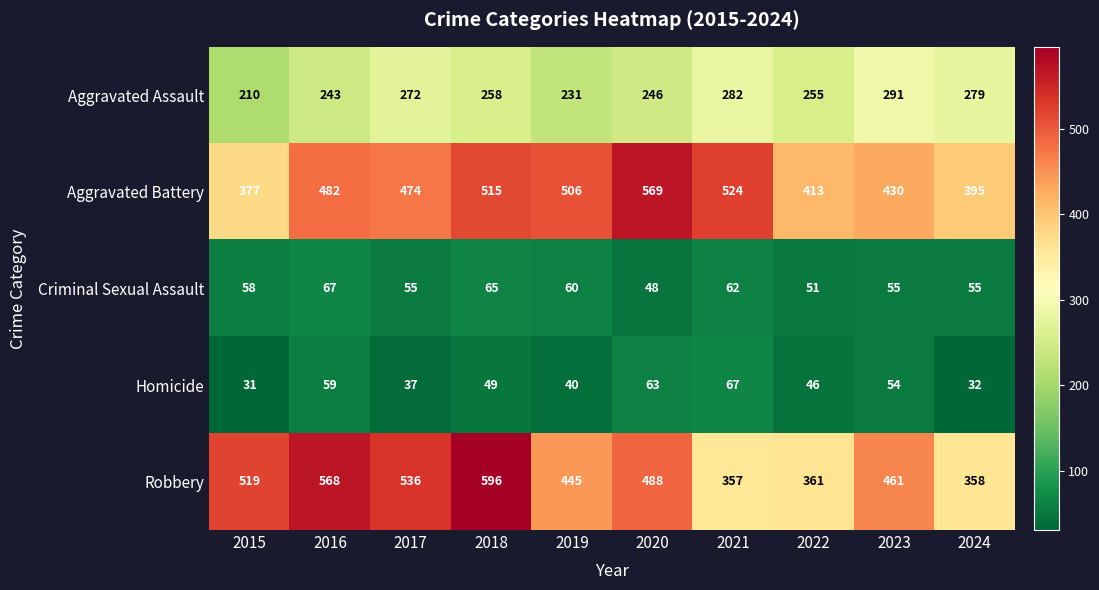

At which label is Robbery closest to 476?

2020